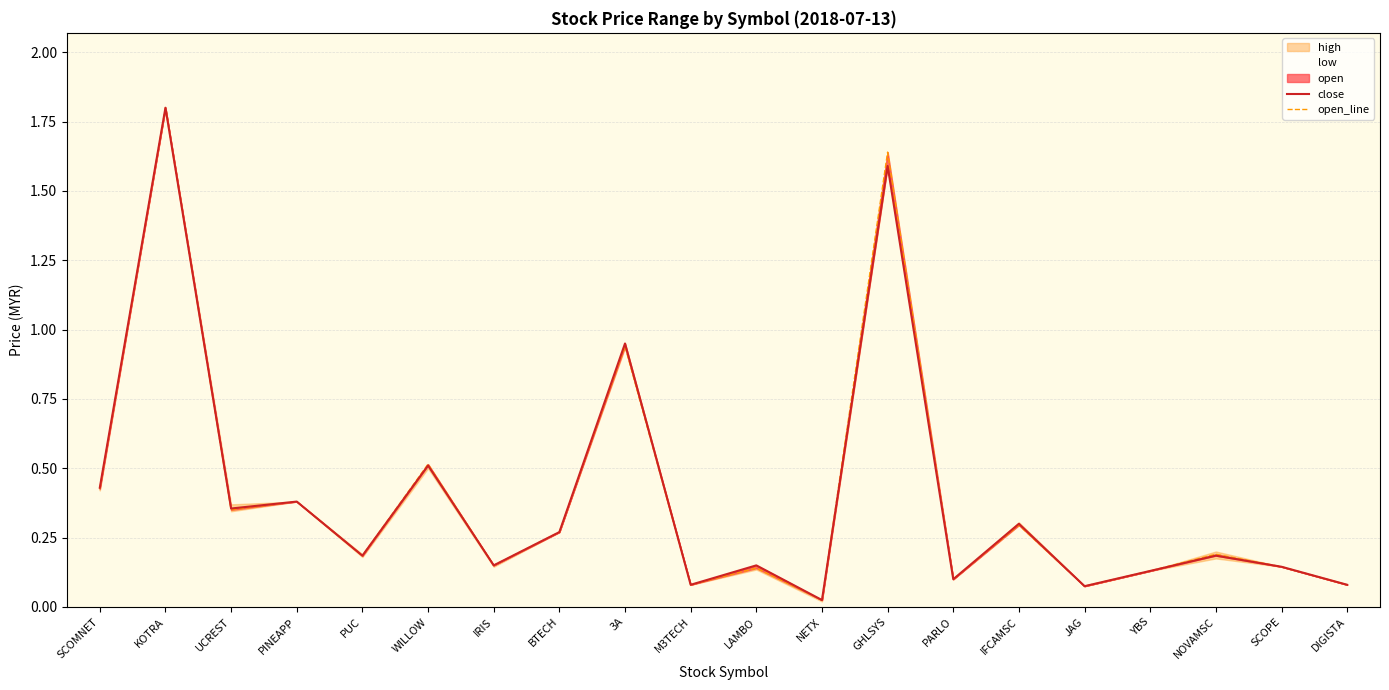

What is the sum of the close values at PINEAPP and NETX?

0.4